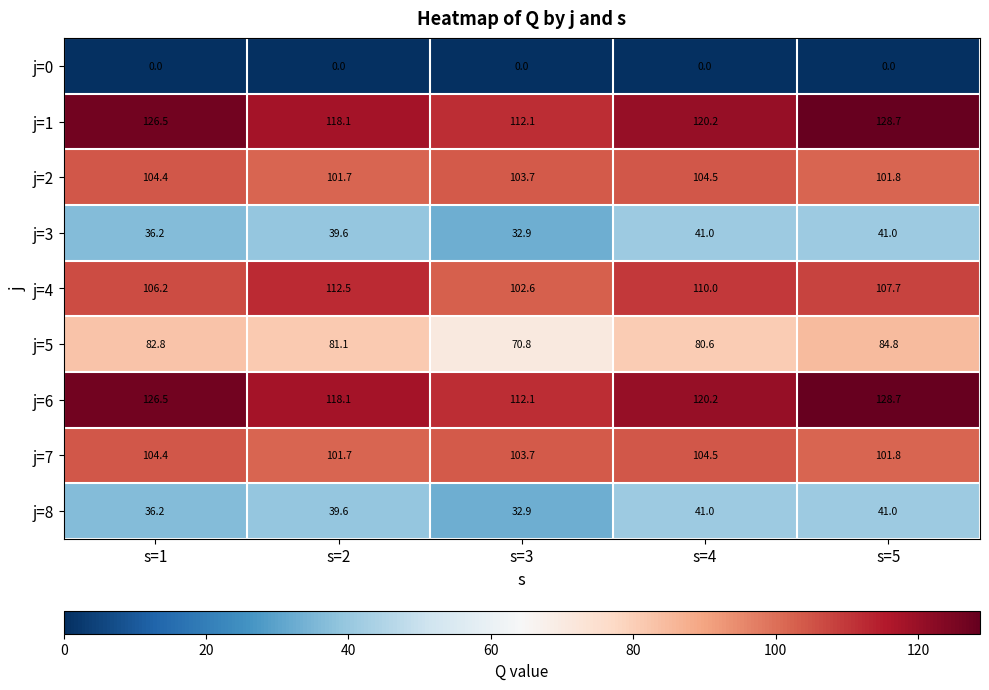

What is the maximum value shown in the chart?

128.7